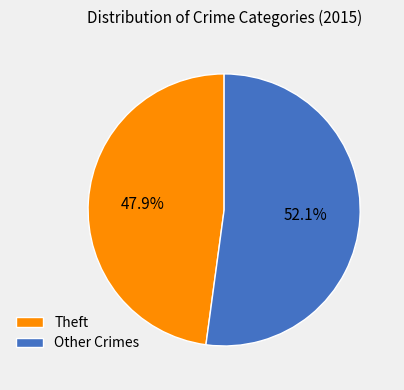

What percentage is NOT represented by Other Crimes?

47.9%